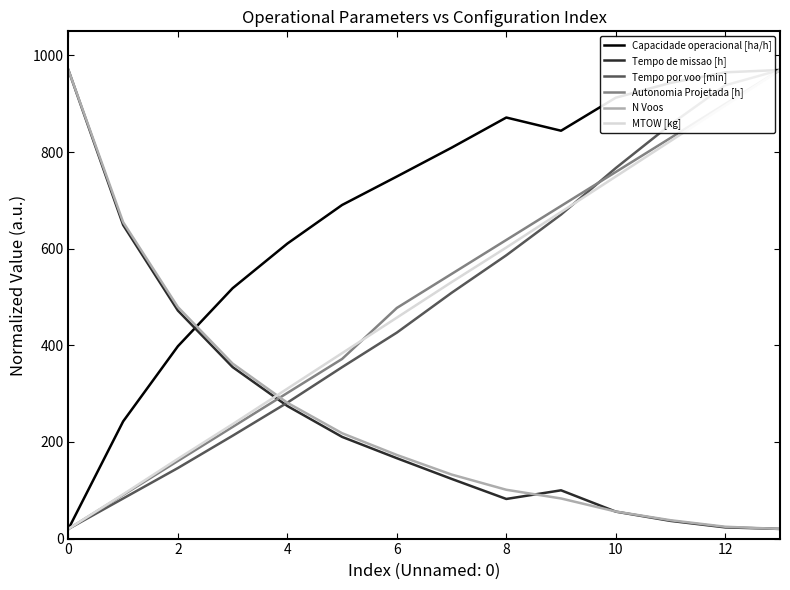

How many categories are shown in the chart?

14